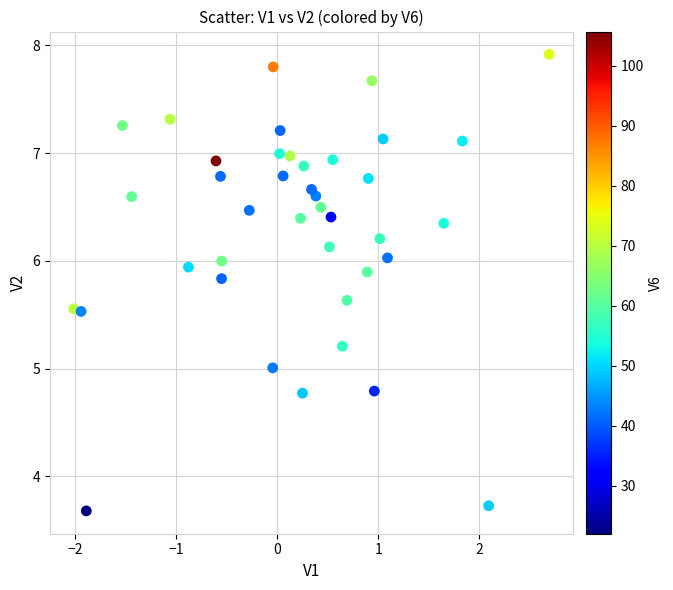

What is the range of Y values (max minus min)?

4.2